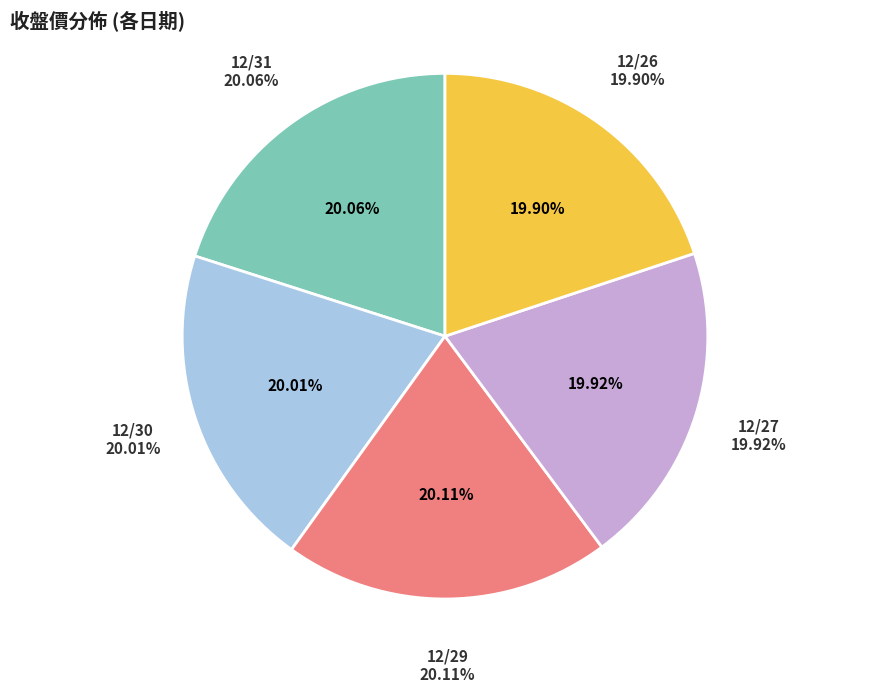

What is the smallest slice in the pie chart?

12/26